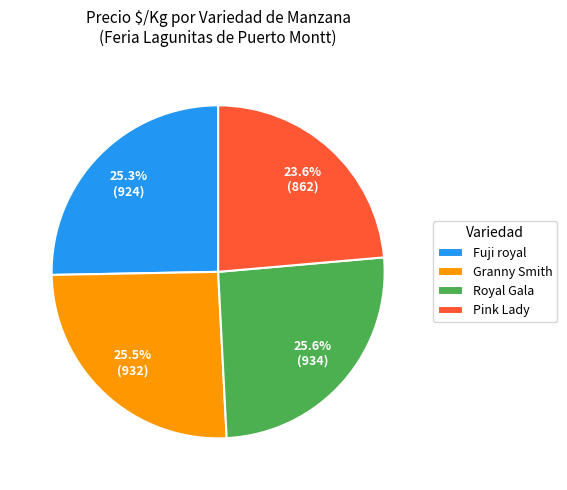

Combined, do Pink Lady and Granny Smith account for over 50%?

No